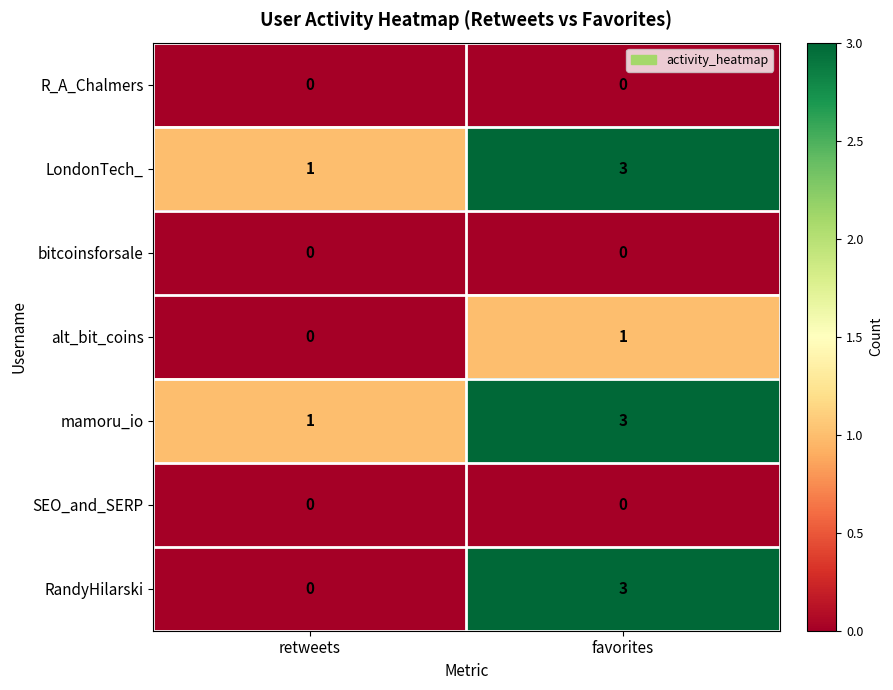

Which label corresponds to the largest value in the chart?

favorites